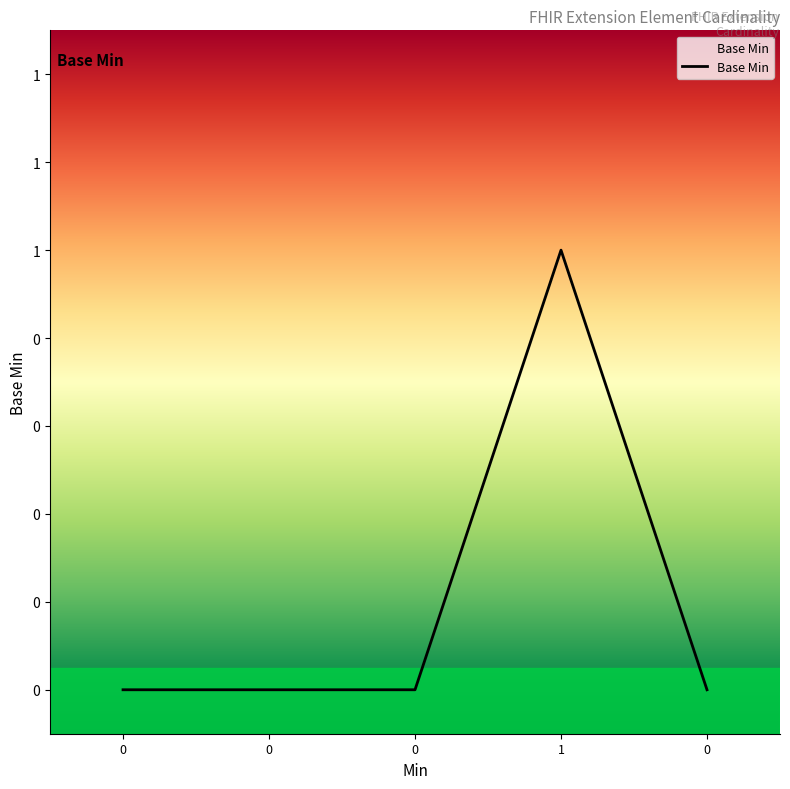

Does the chart have visible grid lines?

No